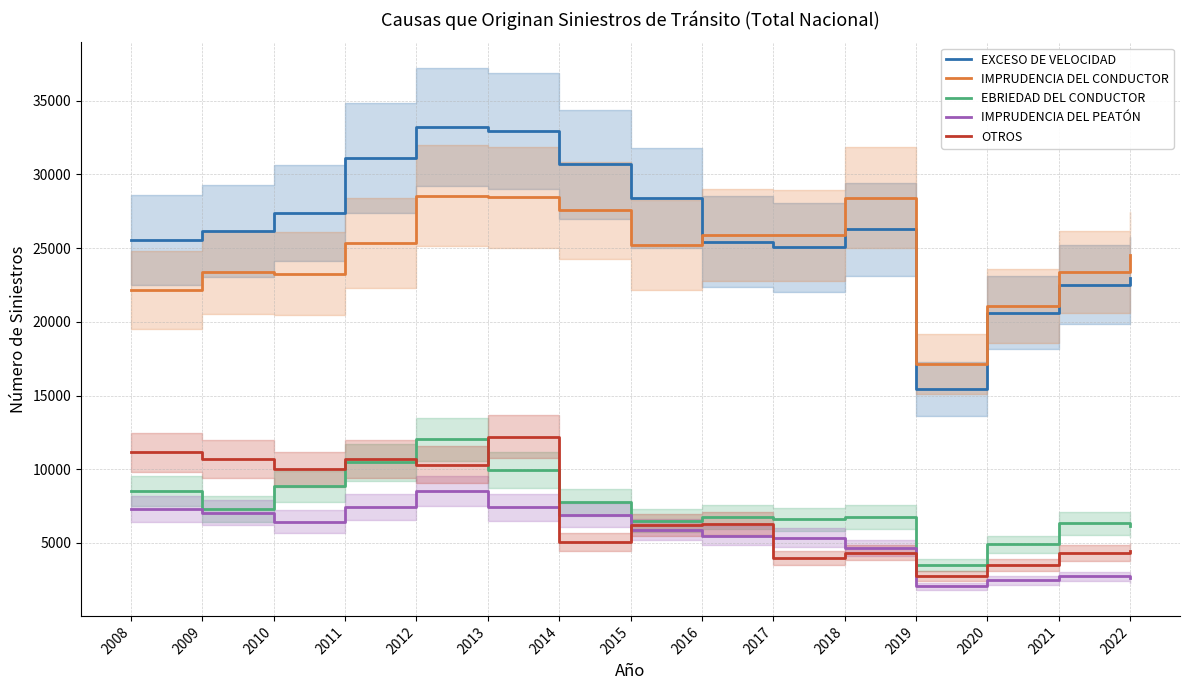

Rank the categories by IMPRUDENCIA DEL PEATÓN value from highest to lowest.

2012, 2011, 2013, 2008, 2009, 2014, 2010, 2015, 2016, 2017, 2018, 2021, 2022, 2020, 2019